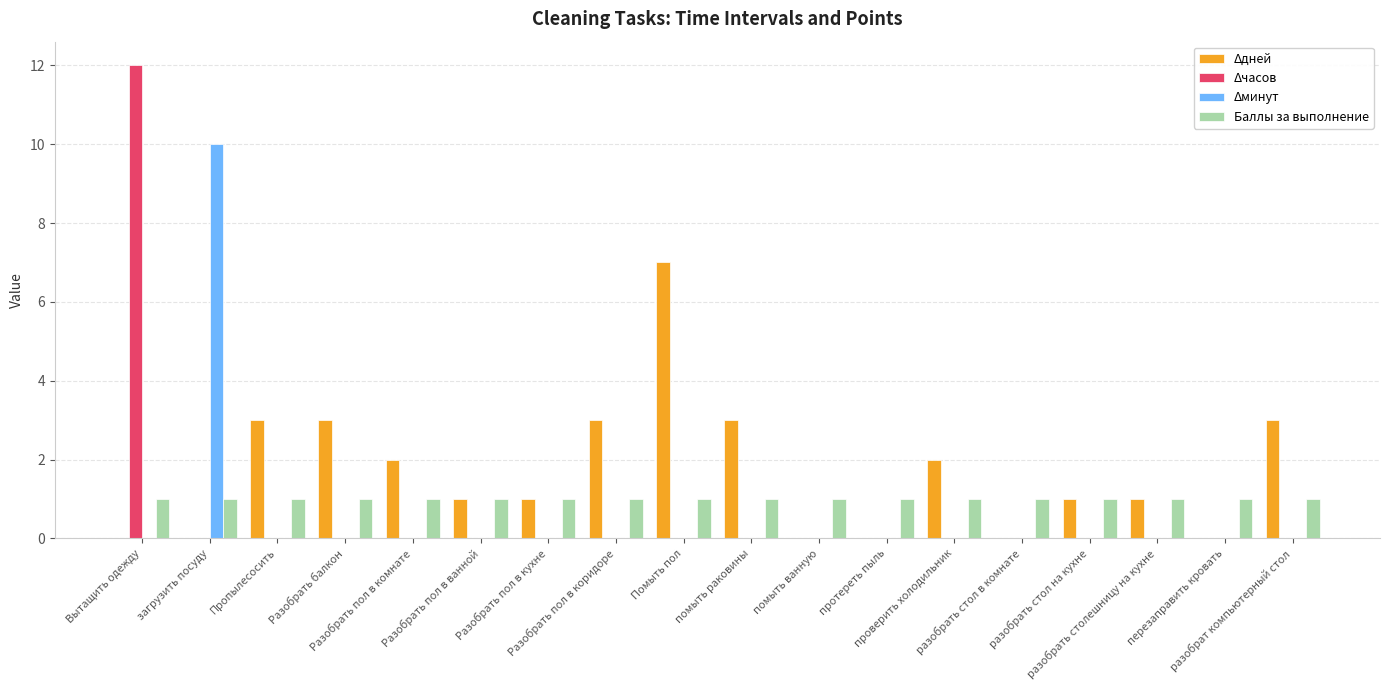

Which series has the largest total across all categories?

Δдней